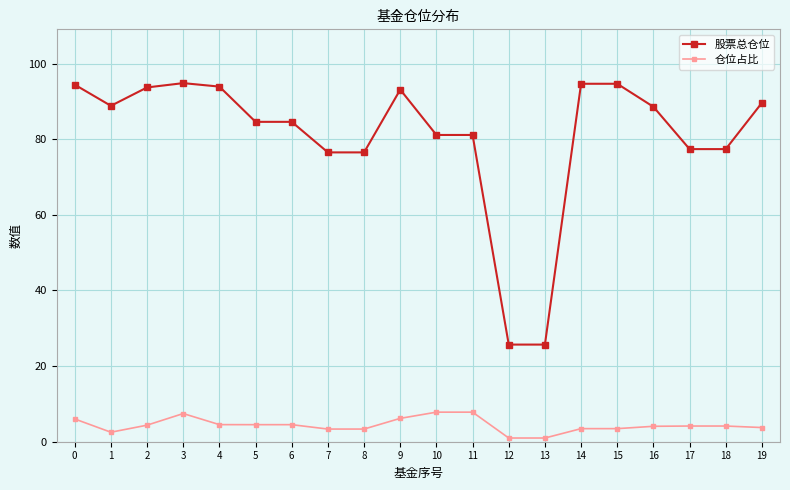

How many data points does each series have?

20